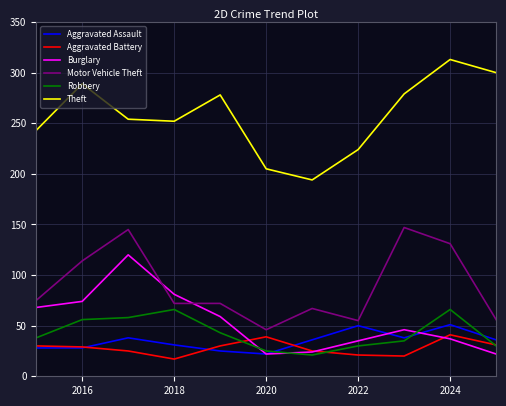

Which series has the largest total across all categories?

Theft